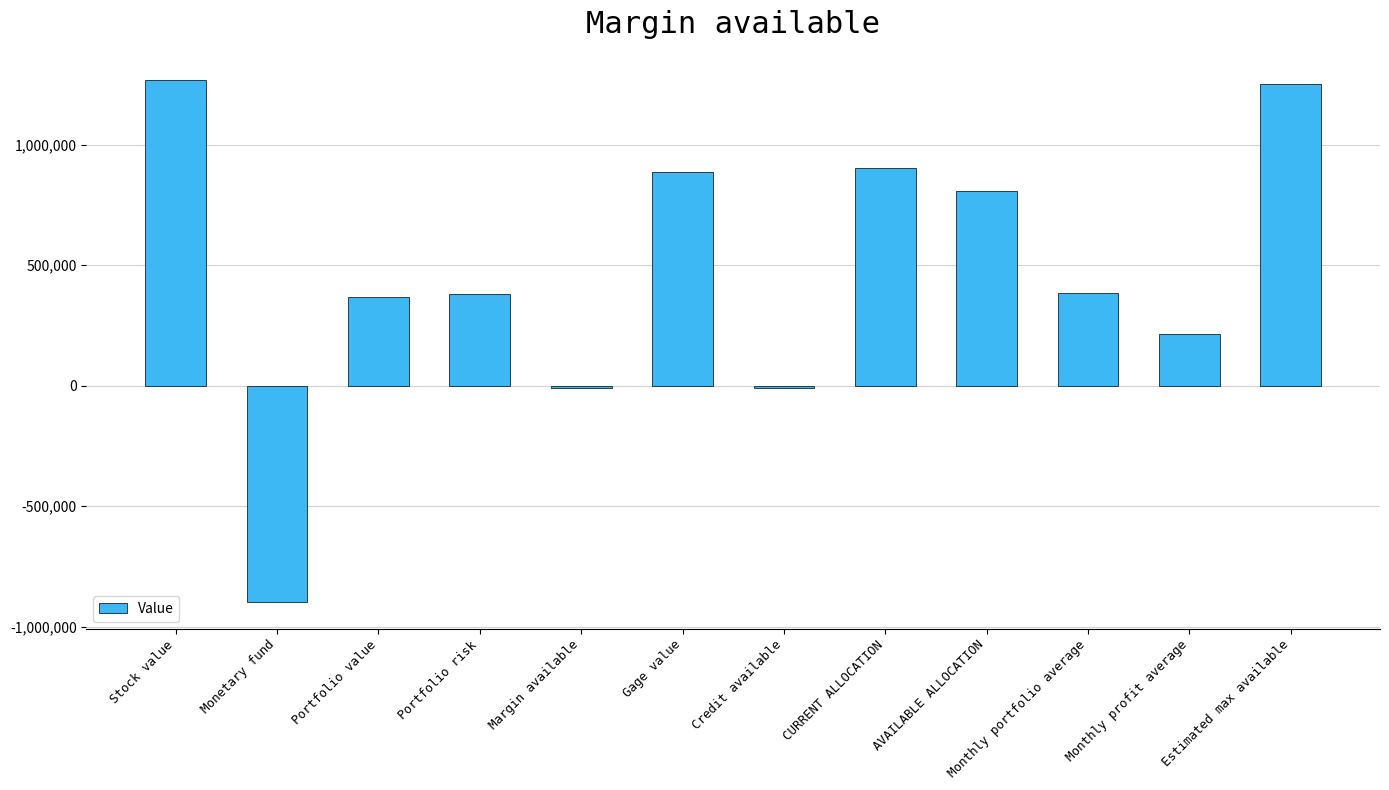

What is the label of the 6th bar from the left?

Gage value